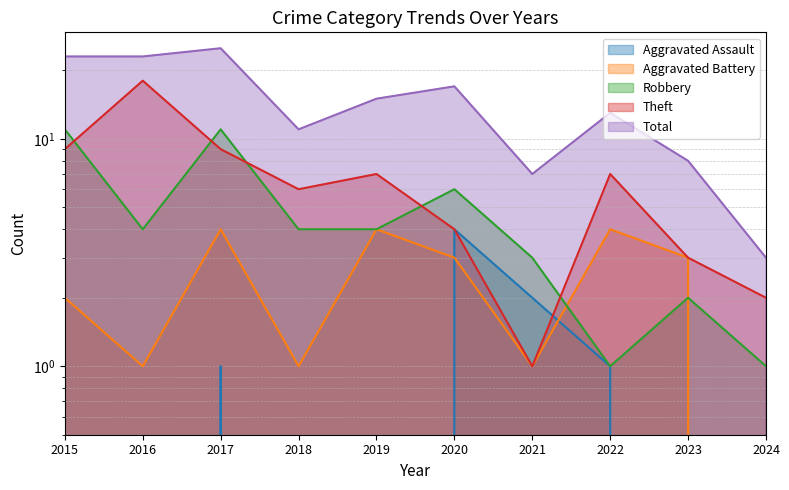

What is the greatest value displayed?

25